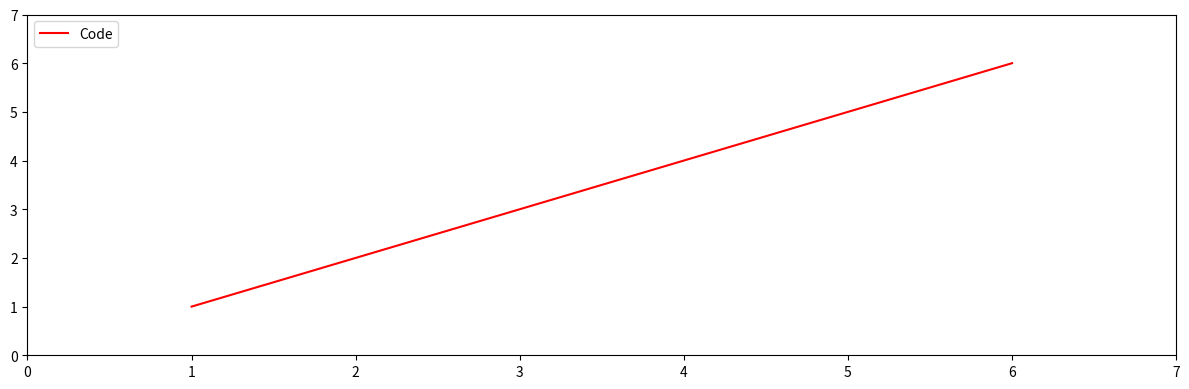

List the labels in order of value, smallest first.

1, 2, 3, 4, 5, 6